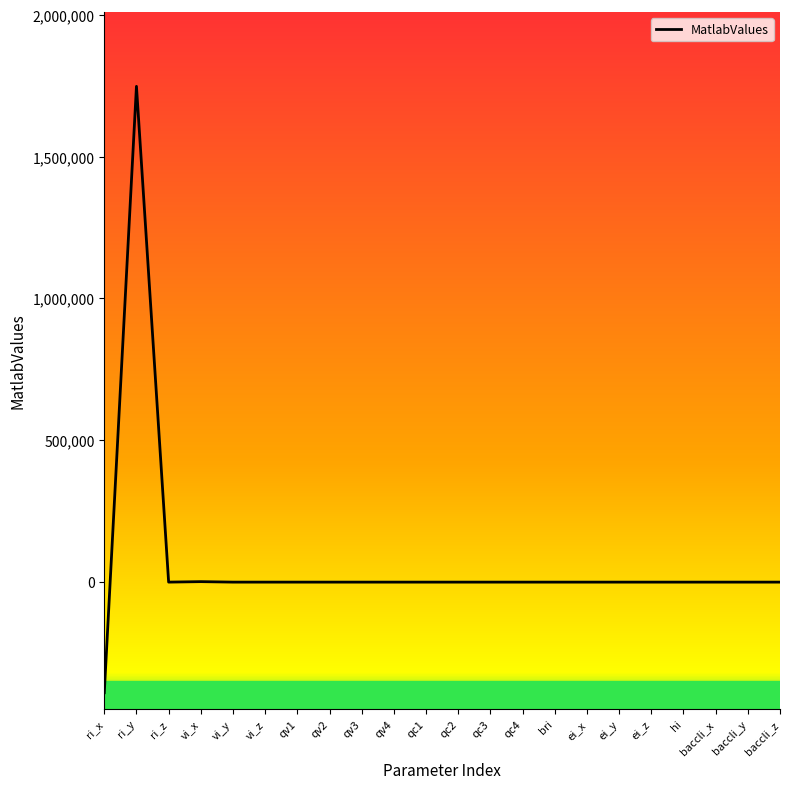

What is the smallest value displayed?

-390000.0